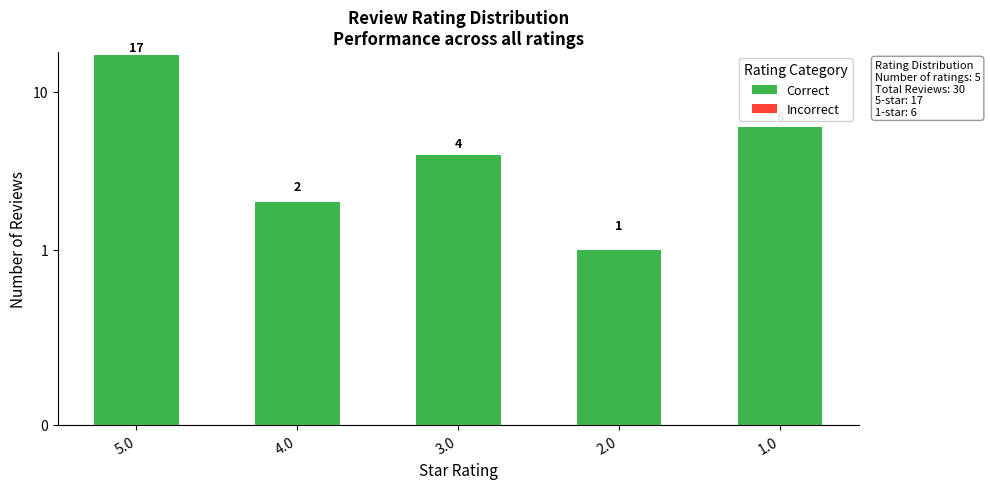

What is the spread (max minus min) of values at 2.0?

1